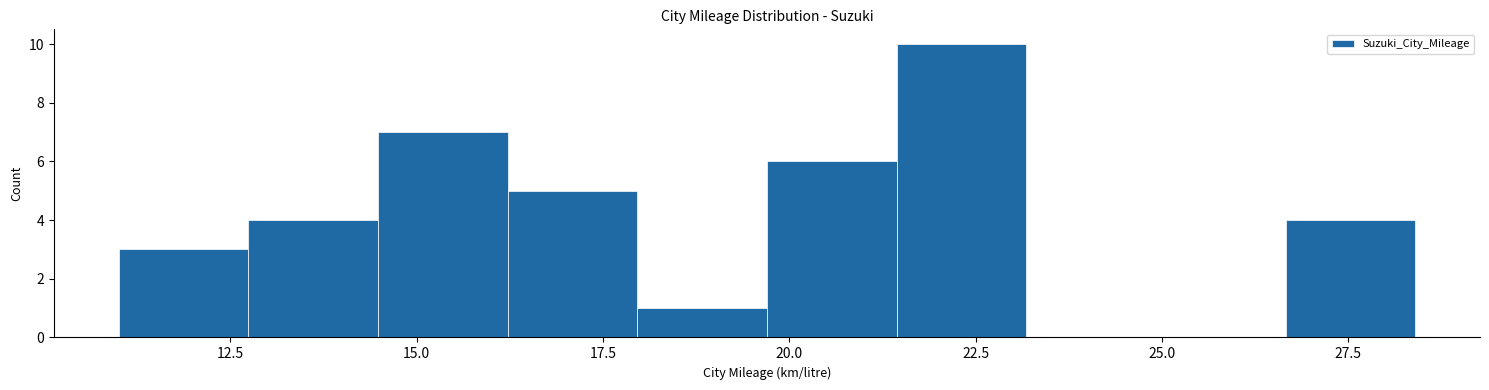

Around what value on the x-axis is the tallest bar? Give the approximate position of its centre, as read against the axis.

22.5